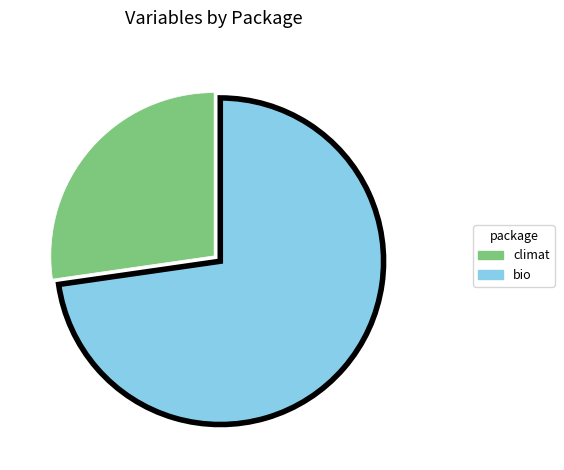

Which category has the smallest portion of the pie?

climat